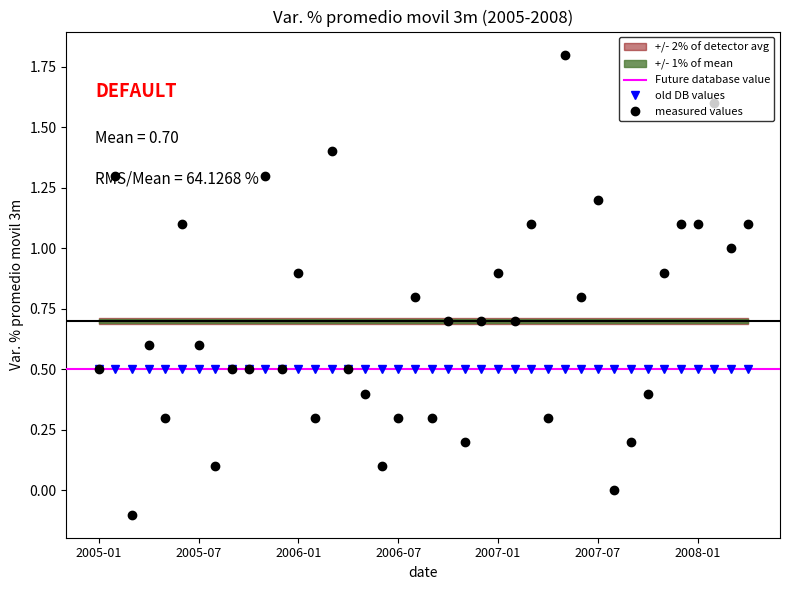

What is the sum of the values at 2005-05 and 2005-12?

0.8